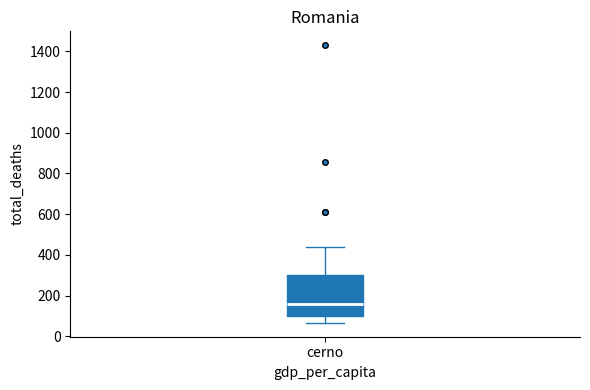

Transcribe this box plot: give where the median line is, the range the box spans, and where the two whiskers end, as read against the y-axis. The values are not printed on the chart, so give them approximately, as read against the axis.

median 160, box 100 to 300, whiskers 60 to 440